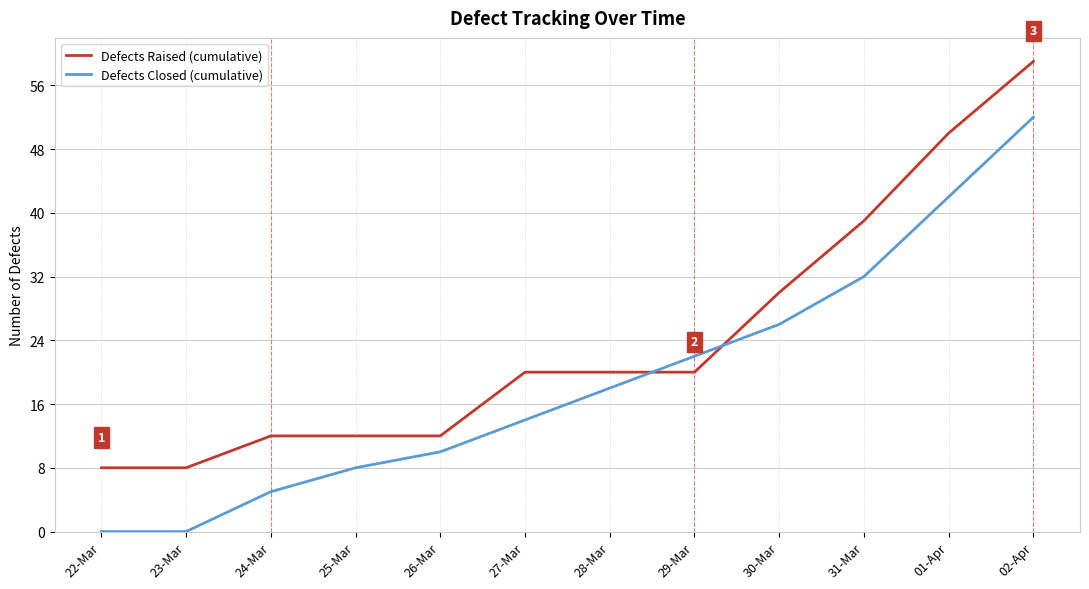

What is the difference between the maximum and minimum values in the Defects Raised (cumulative) series?

51